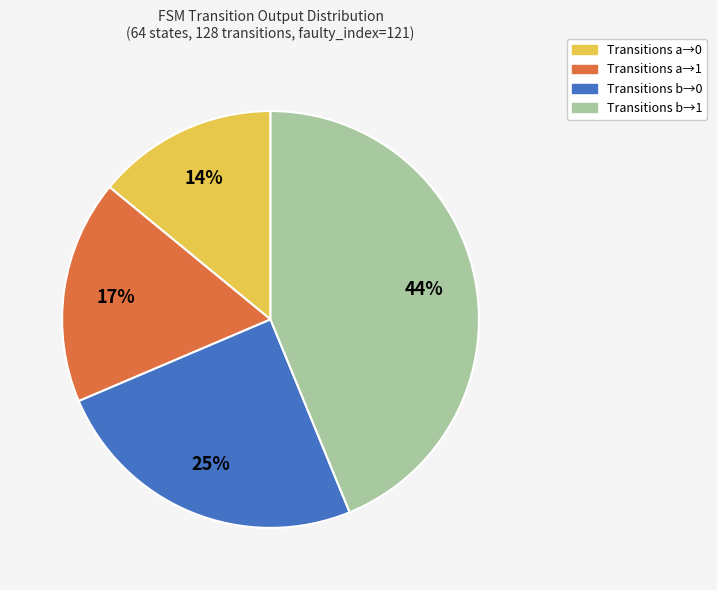

The Transitions a→1 slice represents 17% of the pie. True or false?

True